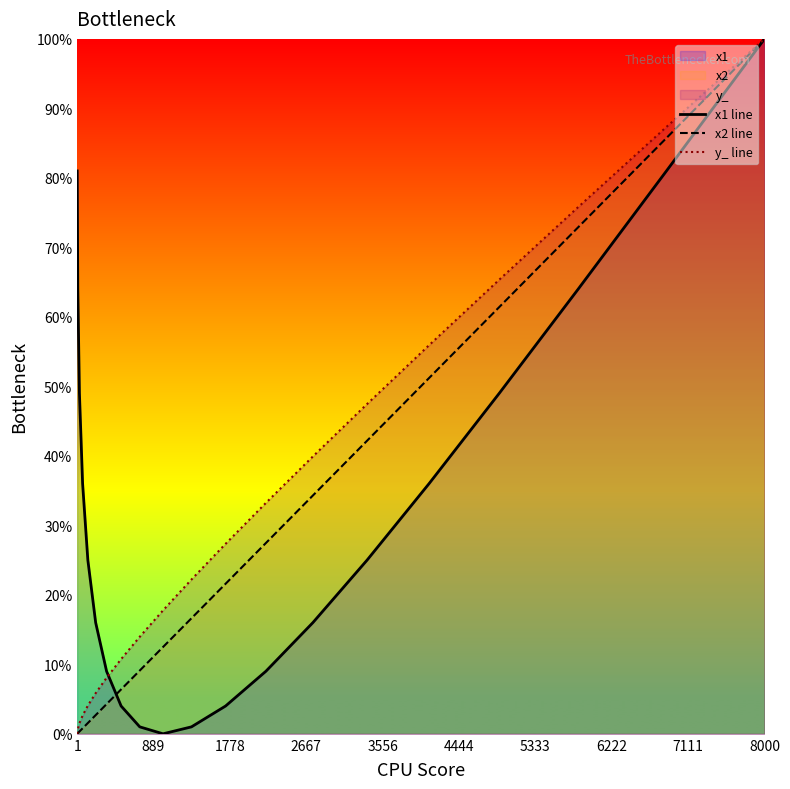

List the series in order of their overall mean, lowest first.

x2 line, y_ line, x1 line